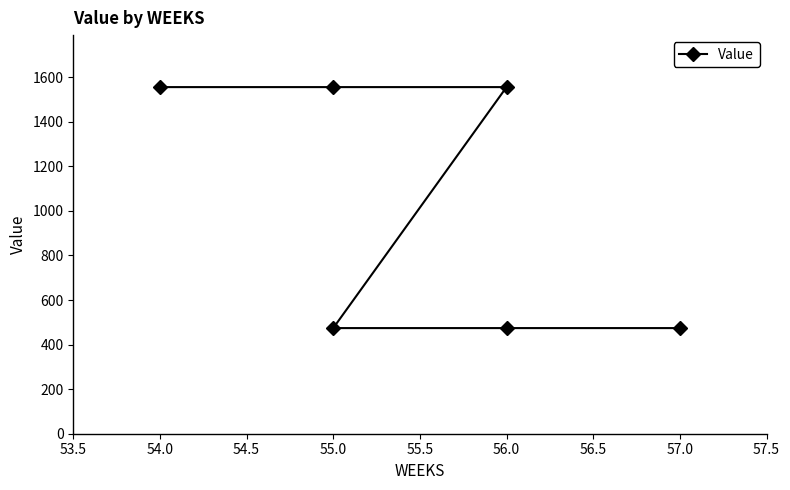

What is the greatest value displayed?

1555.5